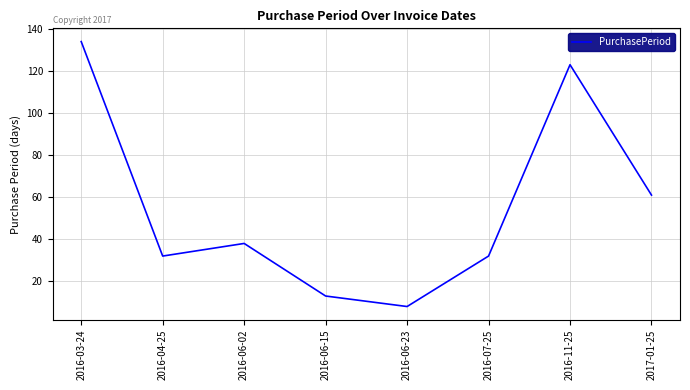

How many values are below 38?

4